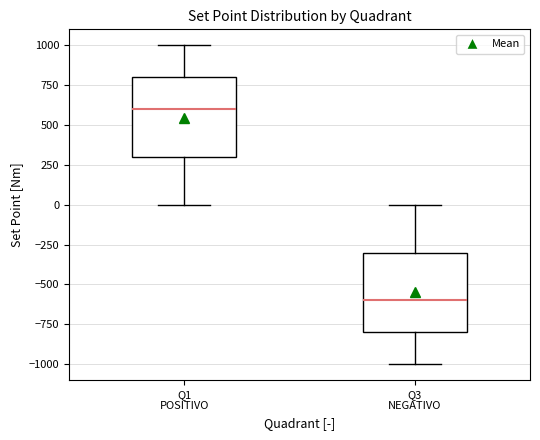

Where does the median line of the box for Q1 POSITIVO sit on the y-axis? The values are not printed on the chart, so give them approximately, as read against the axis.

600